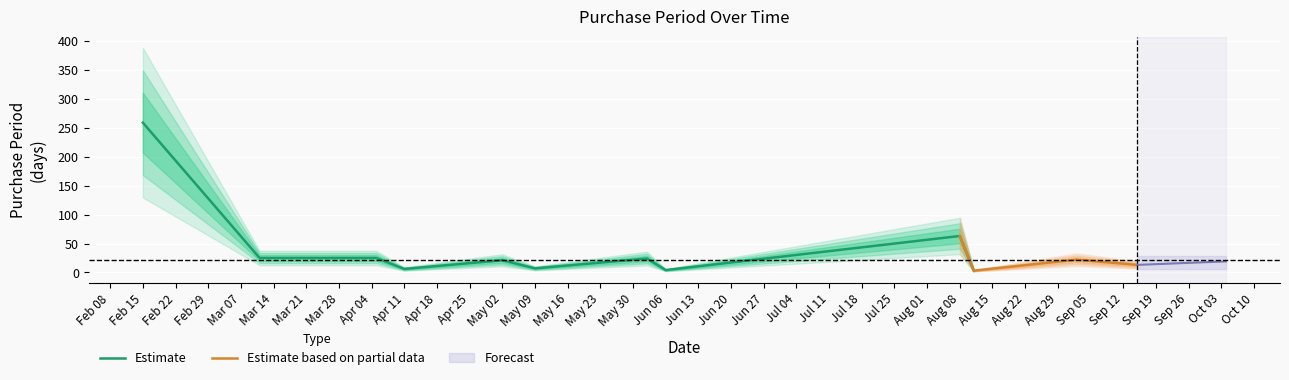

List the labels in order of value, largest first.

2016-02-15, 2016-08-08, 2016-03-11, 2016-04-05, 2016-06-02, 2016-09-02, 2016-05-02, 2016-10-04, 2016-09-15, 2016-05-09, 2016-04-11, 2016-06-06, 2016-08-11